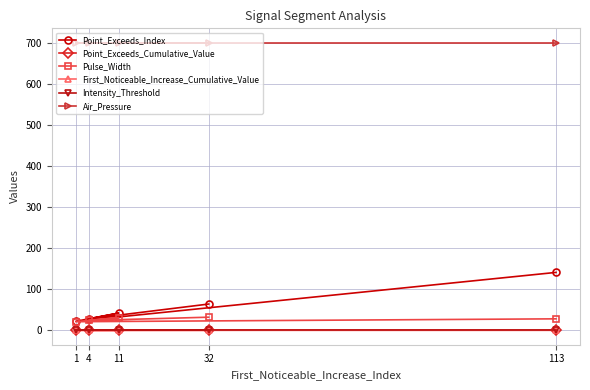

Which series has the largest range (max minus min)?

Point_Exceeds_Index